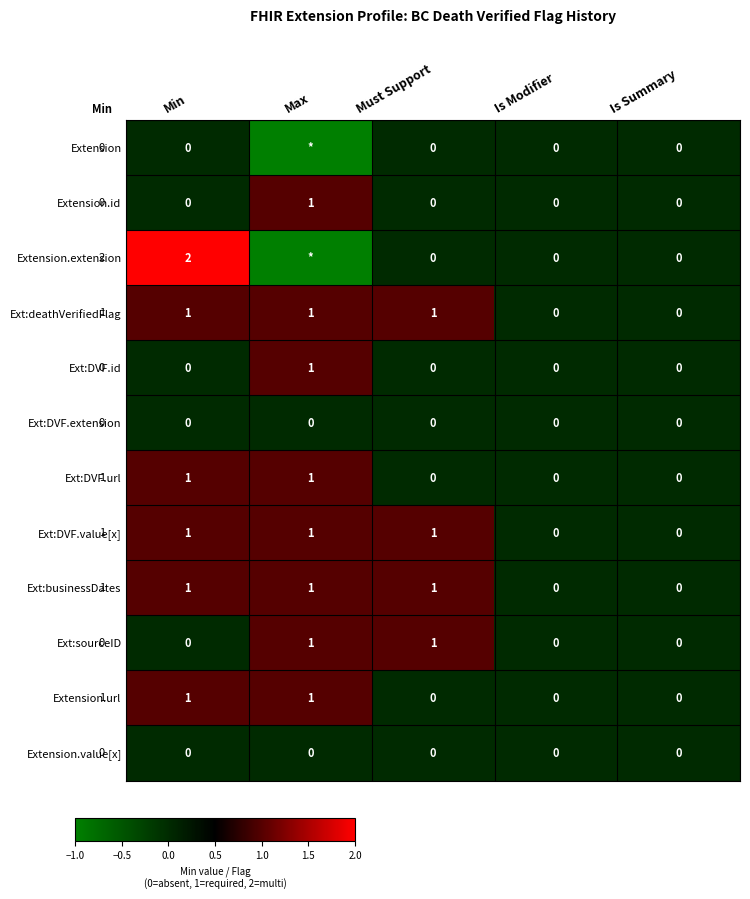

How many Extension.url values are between 0 and 1?

5